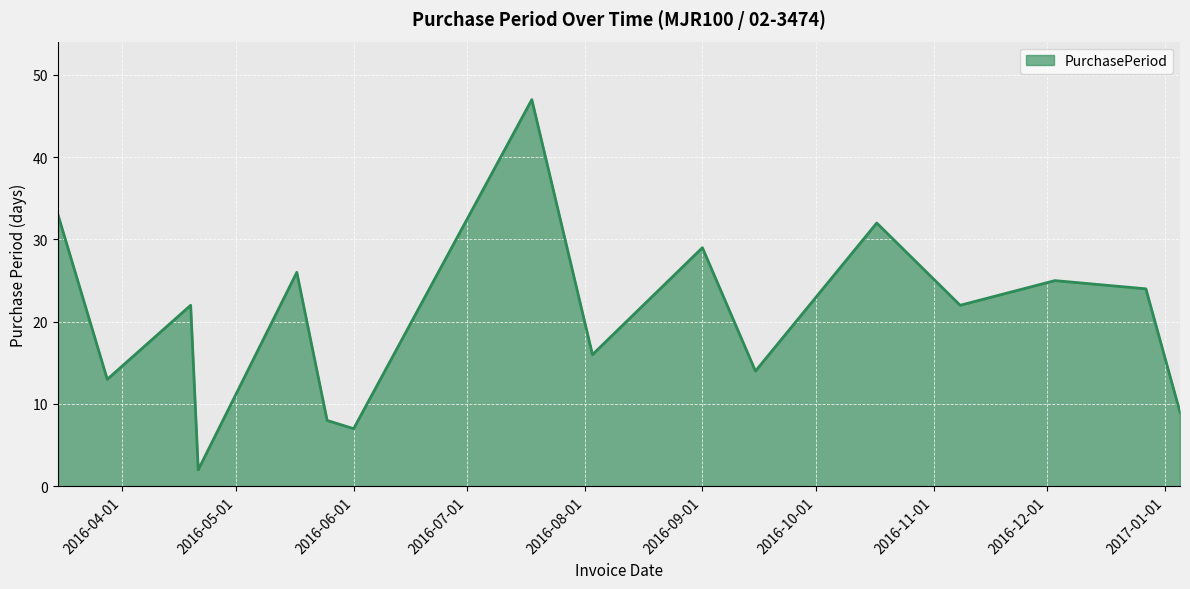

What is the maximum value shown in the chart?

47